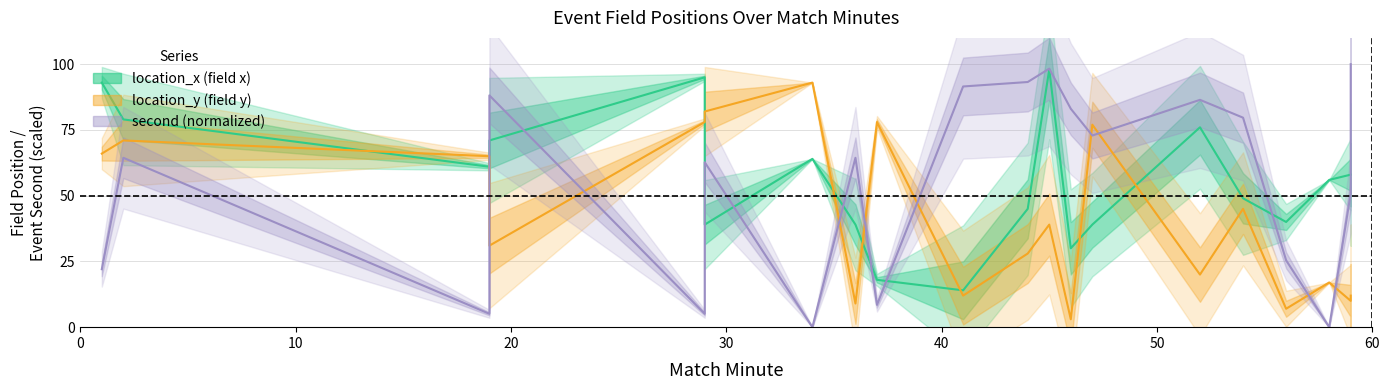

How many times do location_x and location_y cross each other?

8